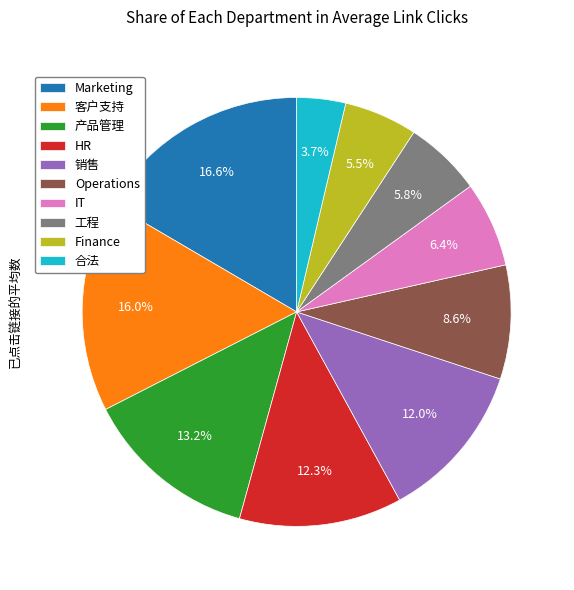

How much of the chart is everything except Marketing?

83.4%